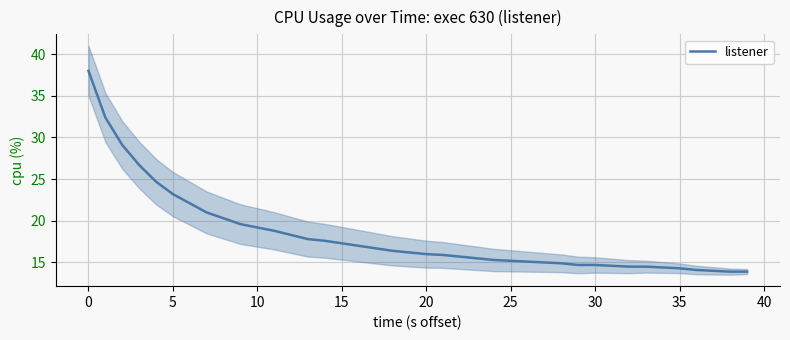

What is the value of the 18th point from the left?

16.7